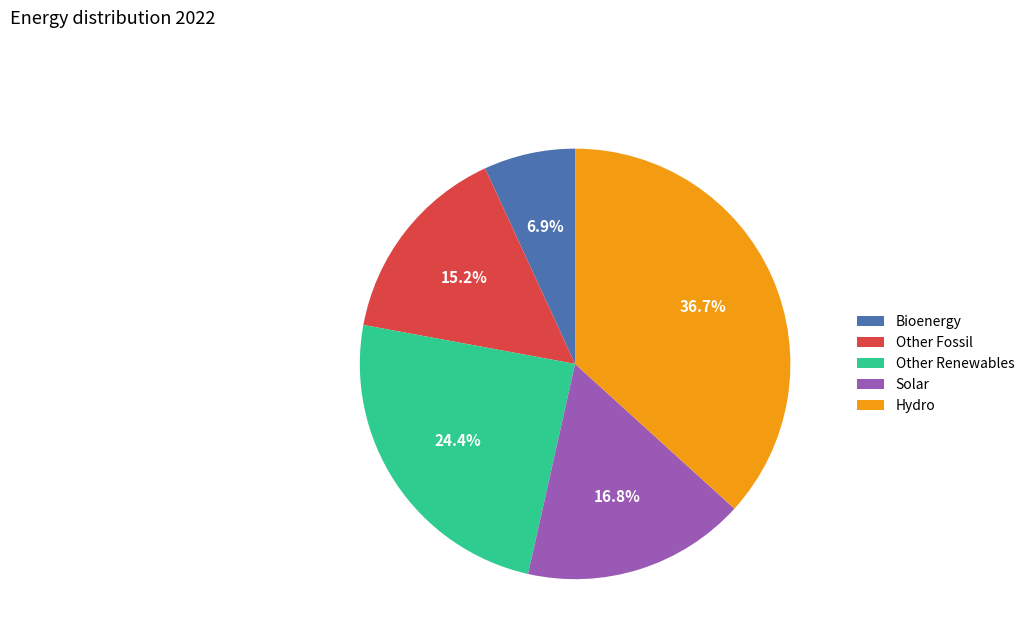

Which category has the biggest portion of the pie?

Hydro